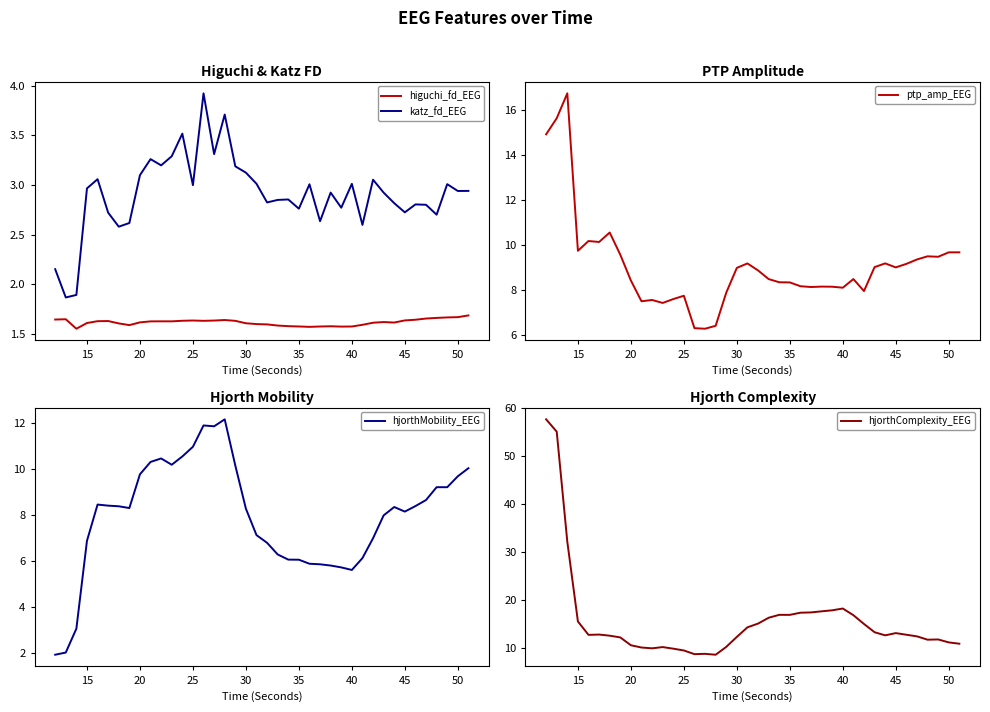

Which series has the widest spread of values?

hjorthComplexity_EEG